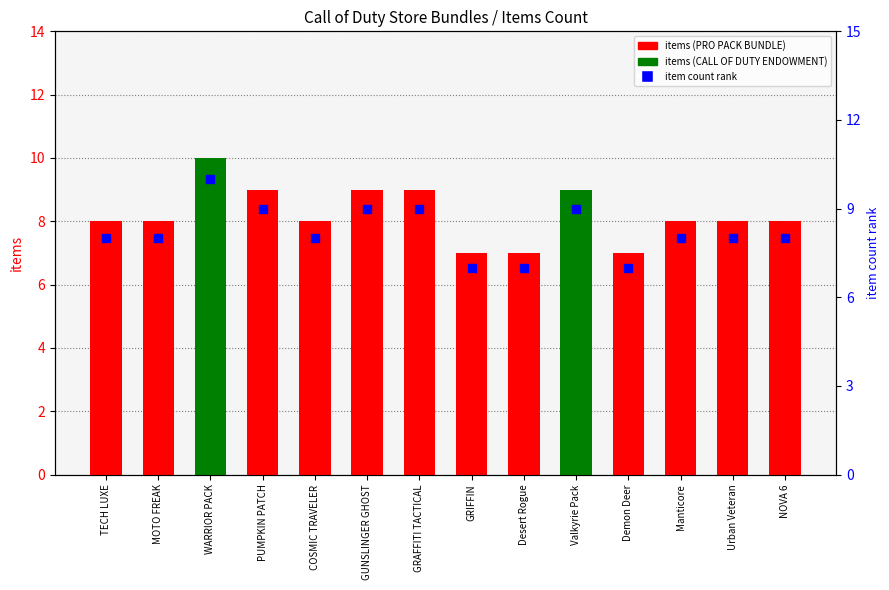

Which series has the largest total across all categories?

items